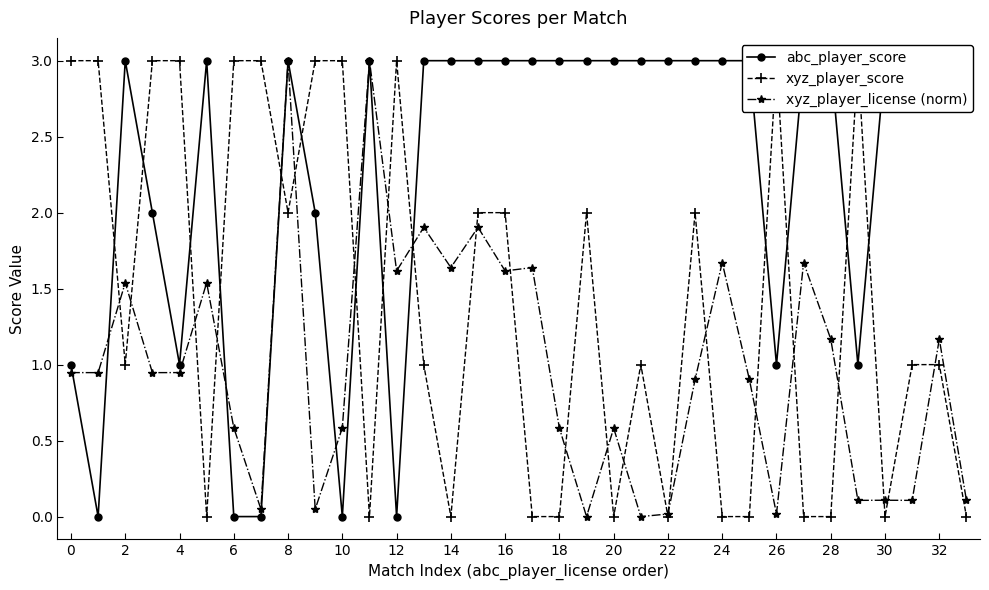

True or false: xyz_player_score and abc_player_score cross at least once.

True